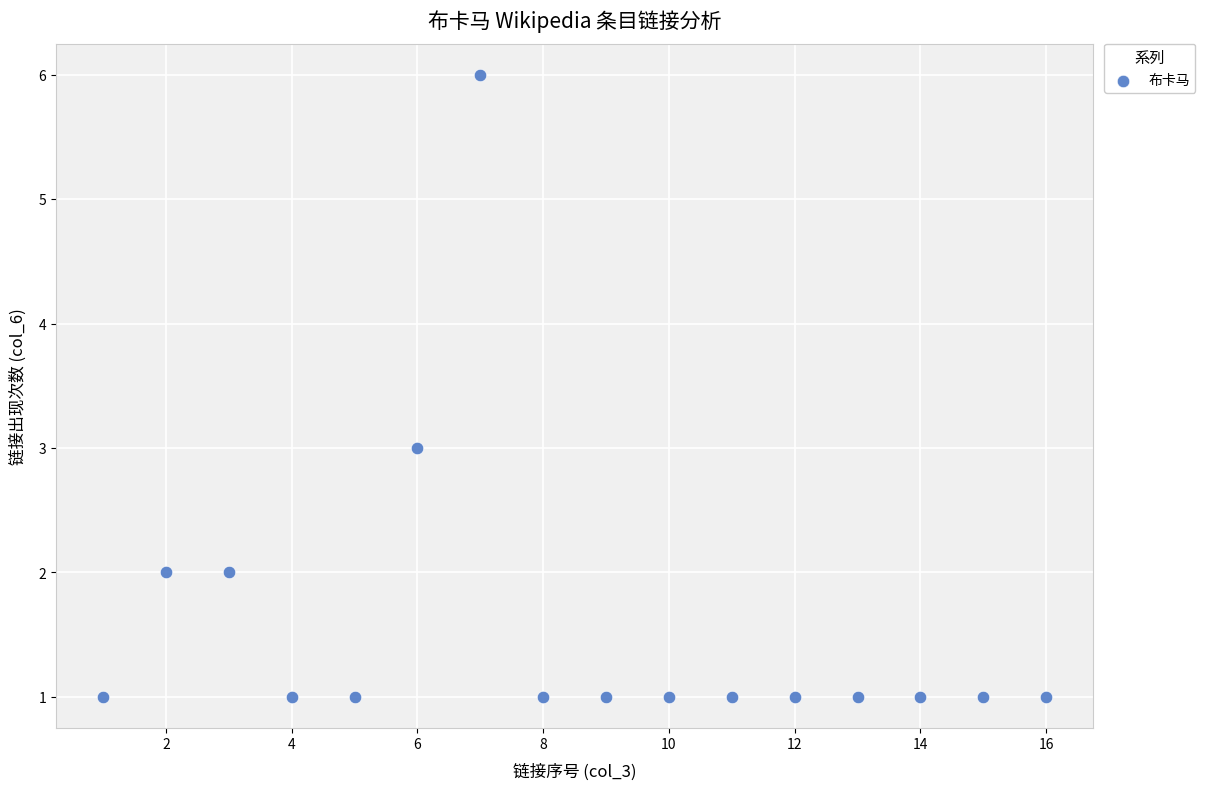

What is the range of X values (max minus min)?

15